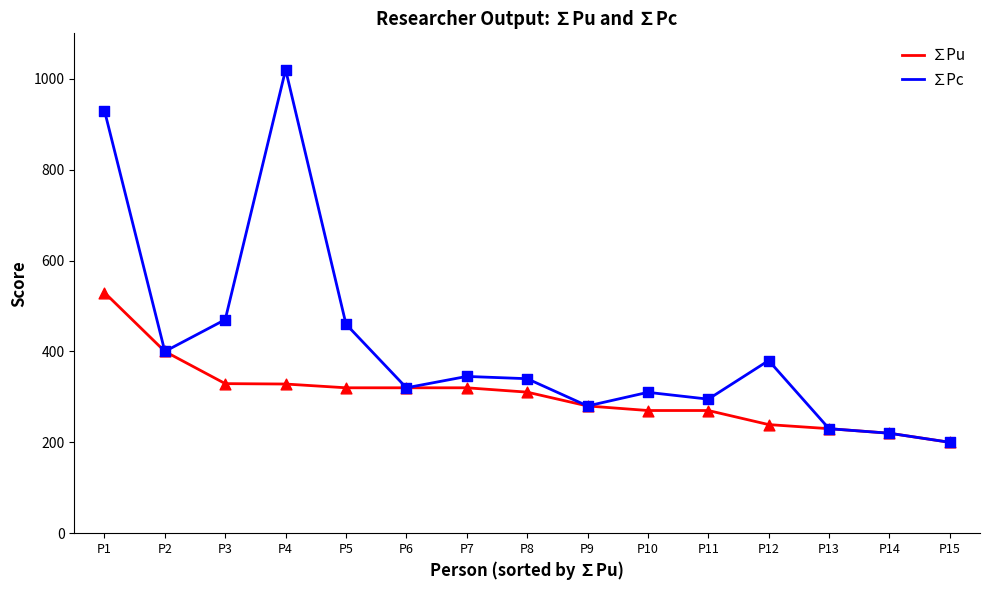

What are all the series names shown in the legend?

∑Pu, ∑Pc